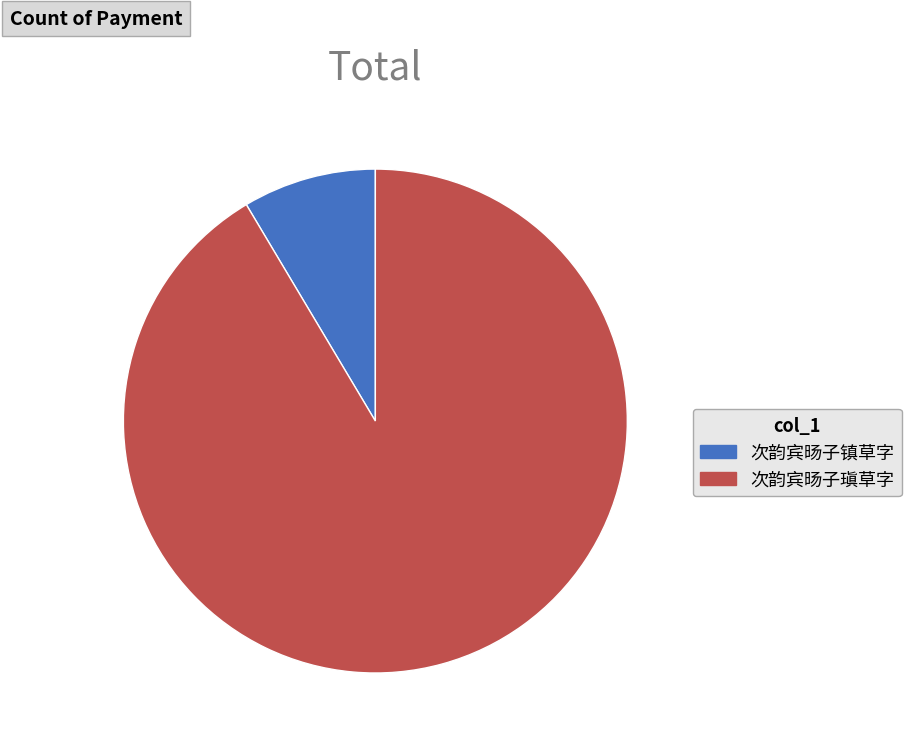

Is there any slice that represents more than half of the pie?

Yes